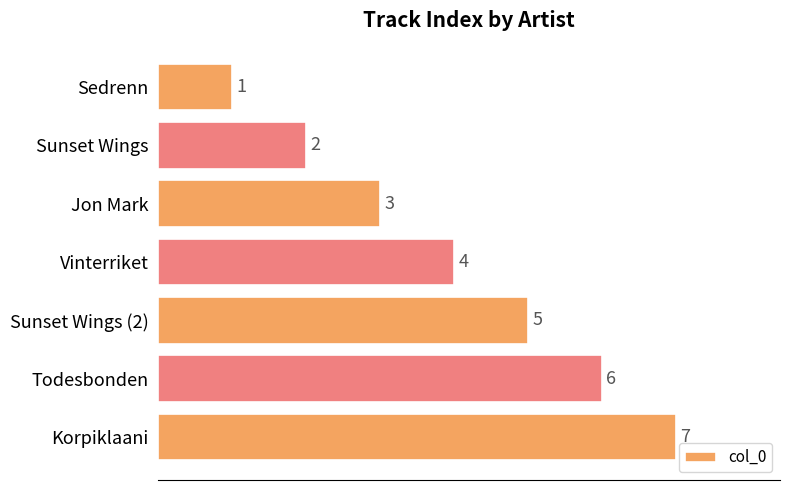

Count the values in the range 2 to 6.

5